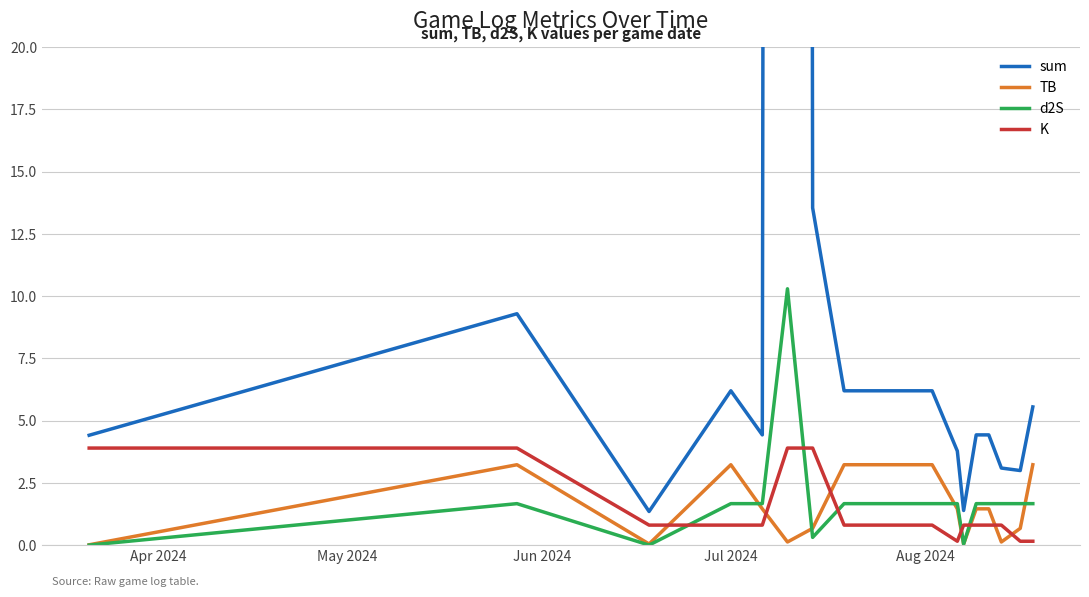

What is the difference between the second highest and minimum values in the TB series?

3.2